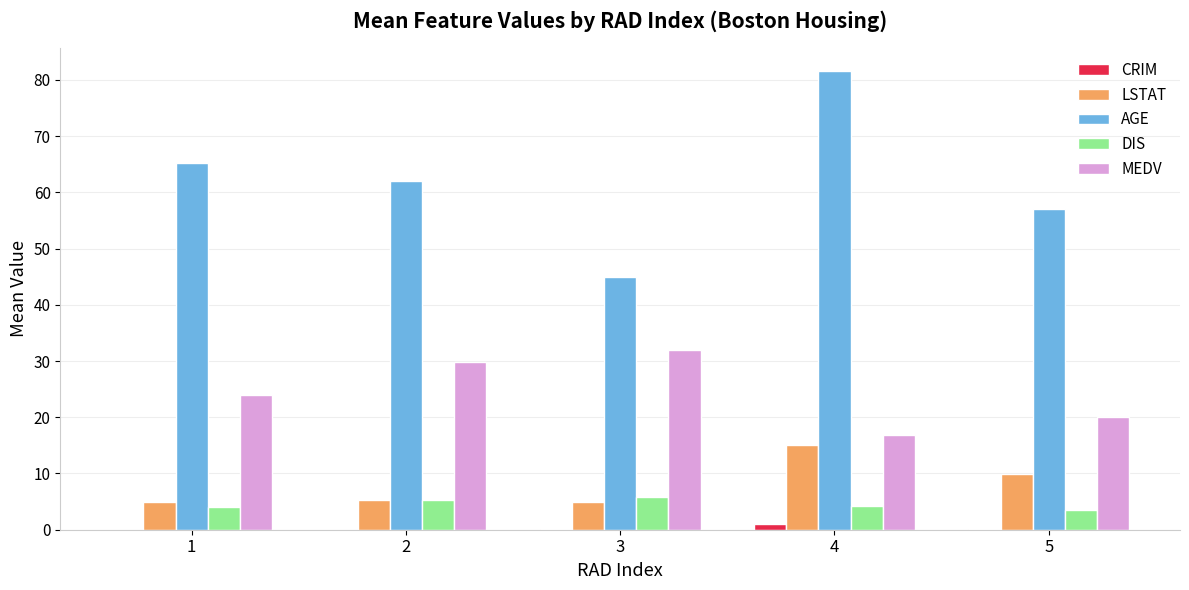

The value of LSTAT at 4 is 8.2. True or false?

False